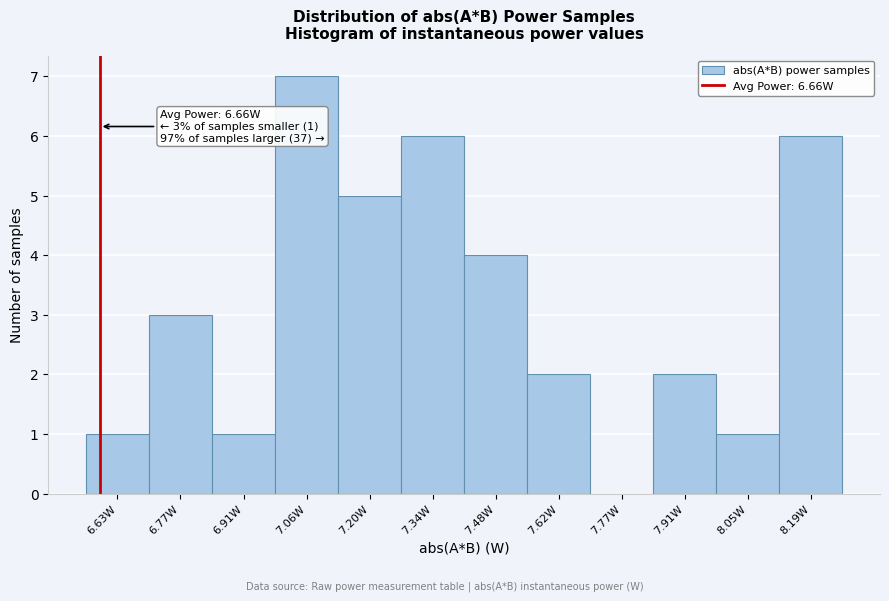

Reading left to right, extract all data points from this chart.

6.63W=1	6.77W=3	6.91W=1	7.06W=7	7.20W=5	7.34W=6	7.48W=4	7.62W=2	7.77W=0	7.91W=2	8.05W=1	8.19W=6